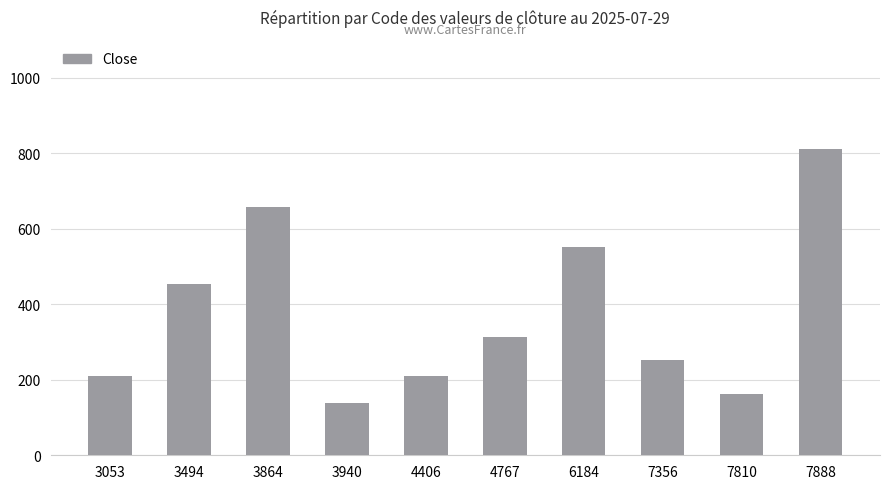

What is the difference between the values at 4406 and 3864?

447